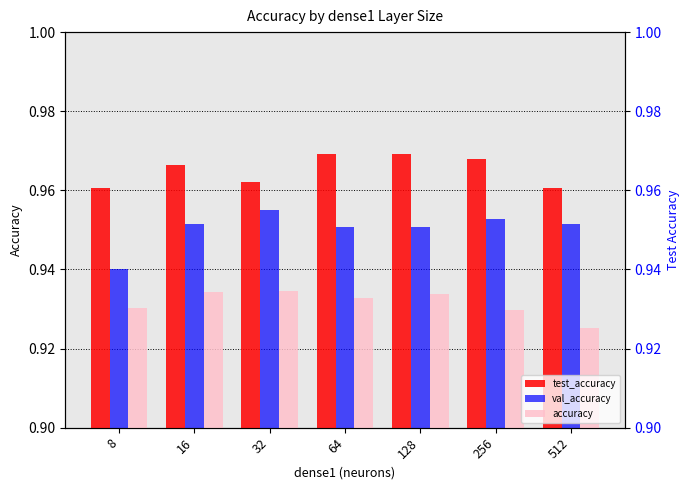

Reading right to left, what are all the values shown in this chart?

test_accuracy: 512=1.0	256=1.0	128=1.0	64=1.0	32=1.0	16=1.0	8=1.0
val_accuracy: 512=1.0	256=1.0	128=1.0	64=1.0	32=1.0	16=1.0	8=0.9
accuracy: 512=0.9	256=0.9	128=0.9	64=0.9	32=0.9	16=0.9	8=0.9